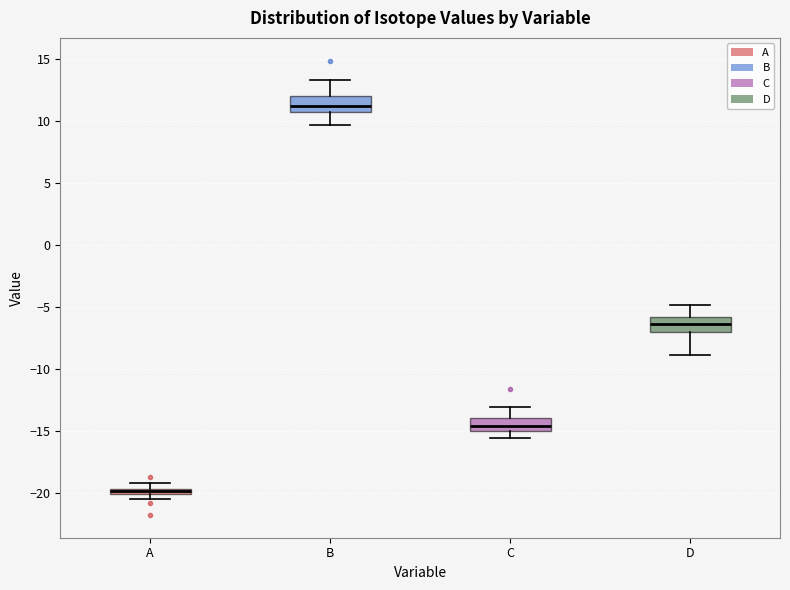

Which box's median line is the highest?

B